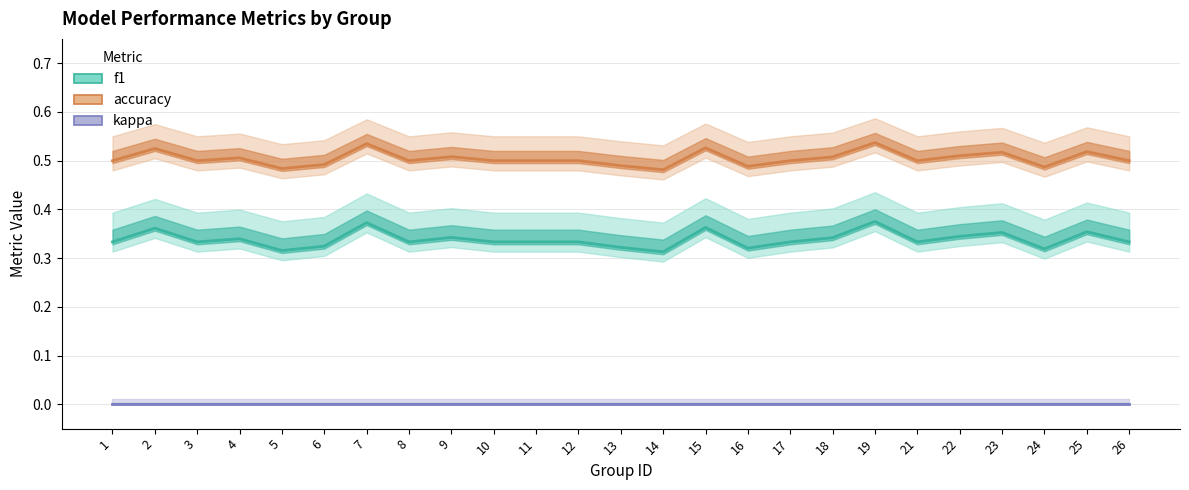

True or false: accuracy and f1 cross at least once.

False